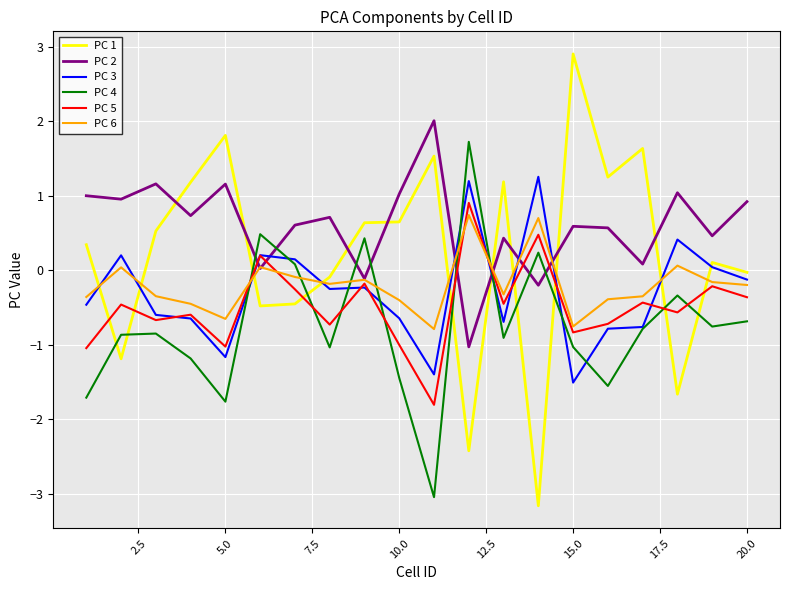

What is the average value of the PC 1 series?

0.2